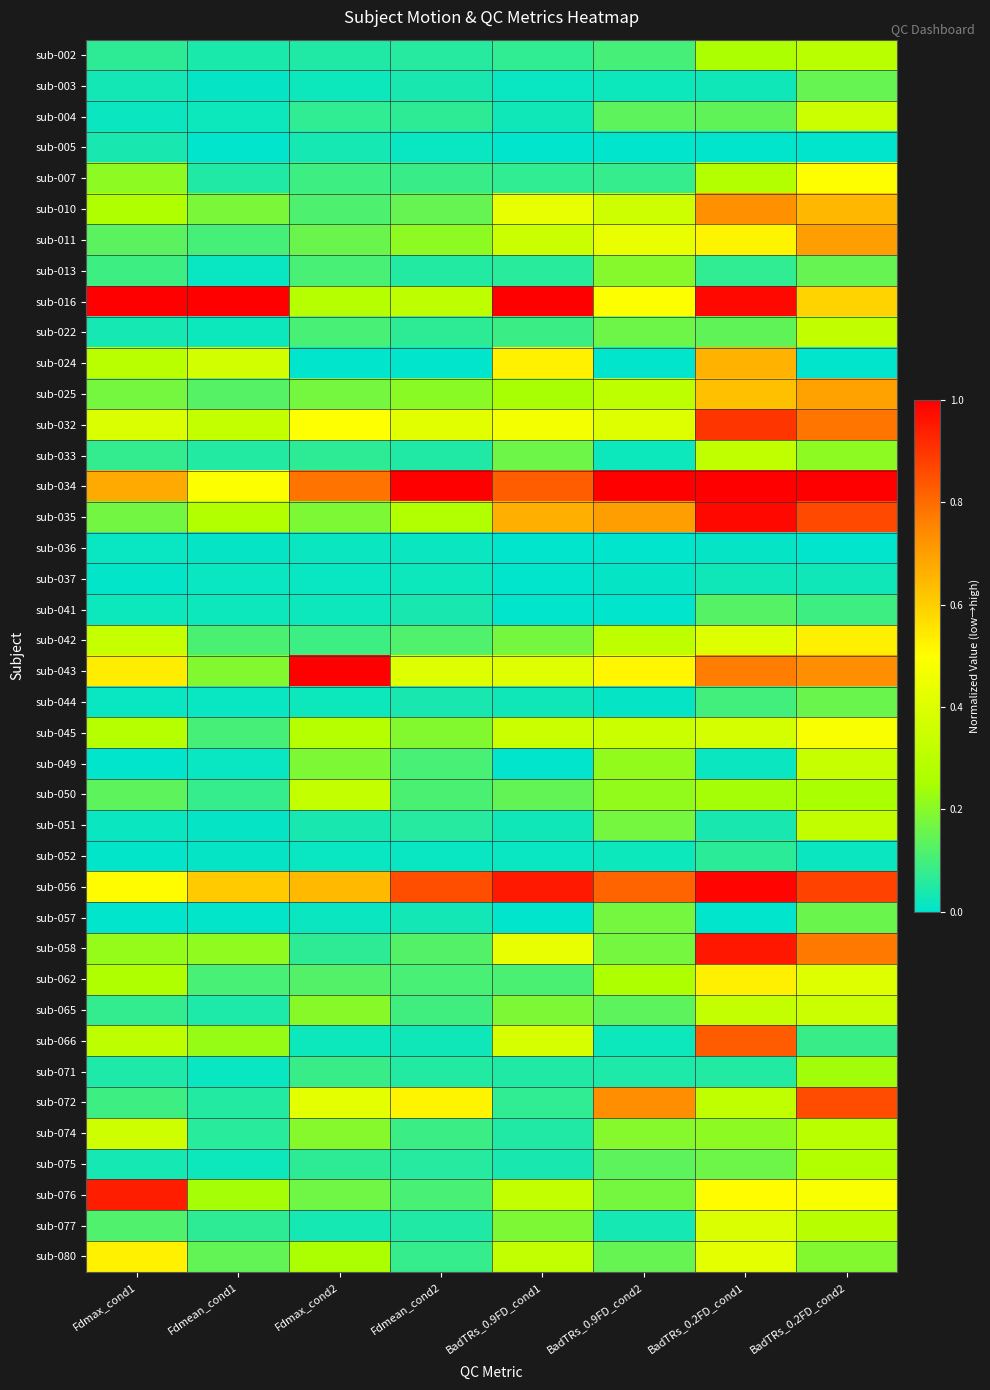

Which label corresponds to the smallest value in the chart?

Fdmean_cond1